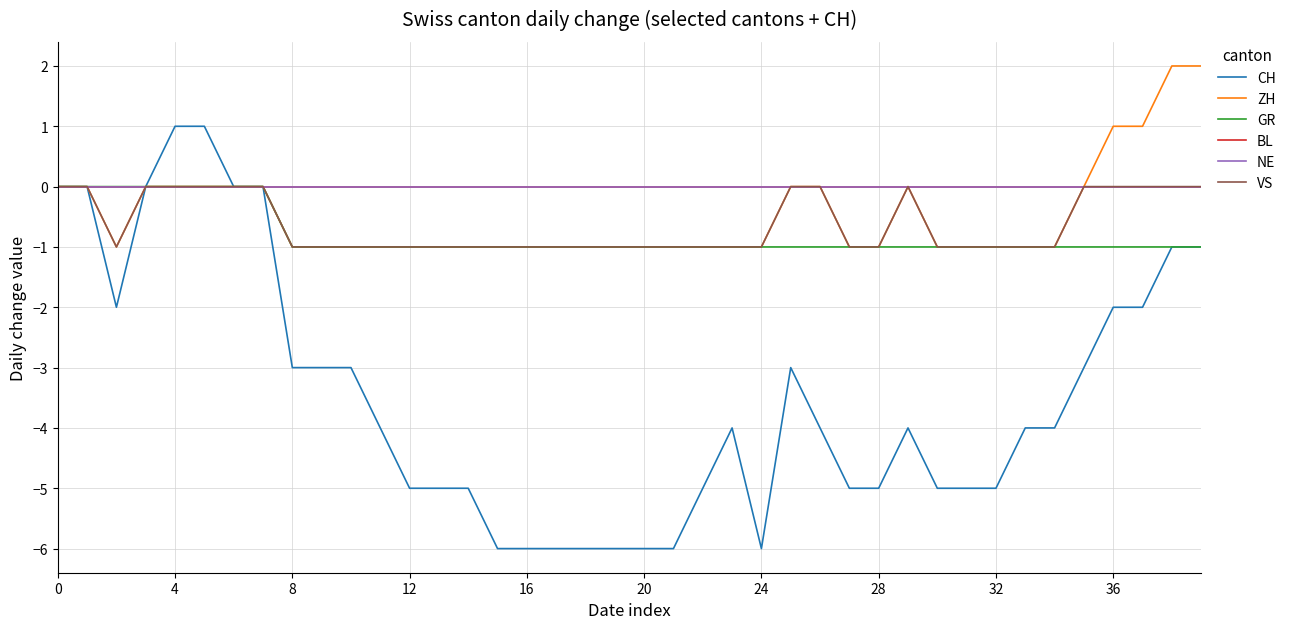

What is the difference between the second highest and second lowest values in the VS series?

1